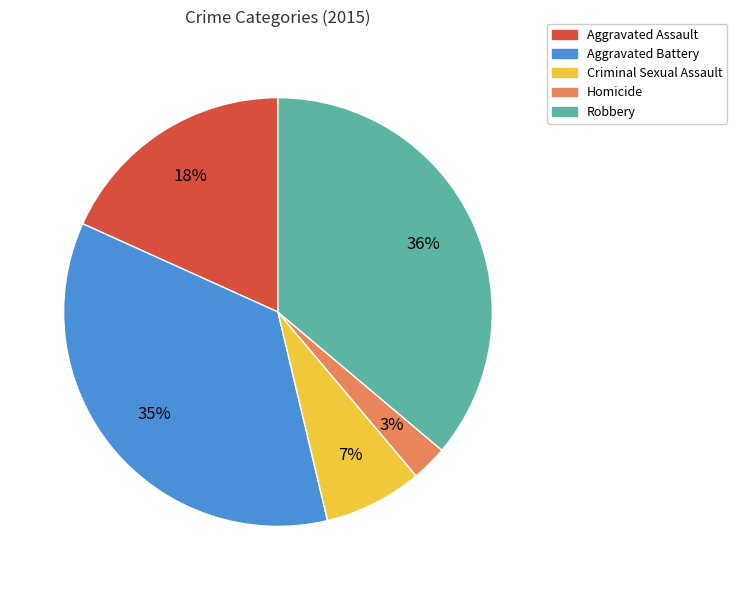

Does Aggravated Assault represent more than half of the total?

No